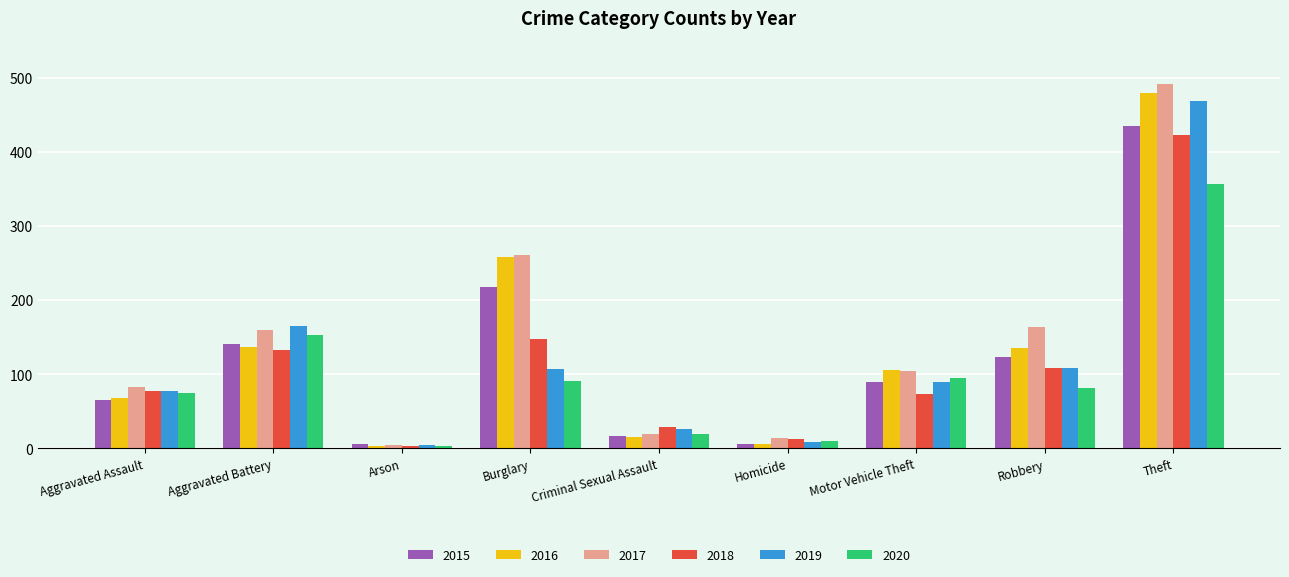

Is the value of 2016 at Burglary greater than the value of 2020 at Theft?

No